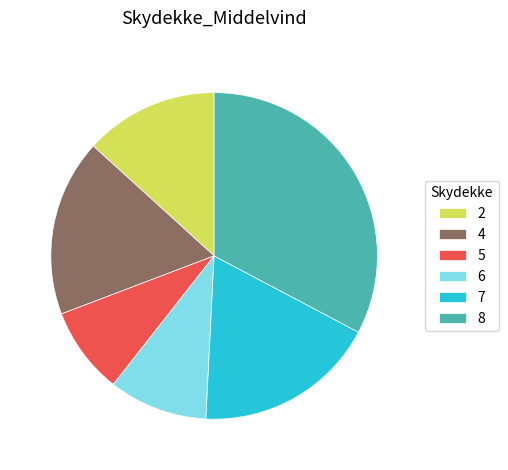

Combined, do 5 and 6 account for over 50%?

No